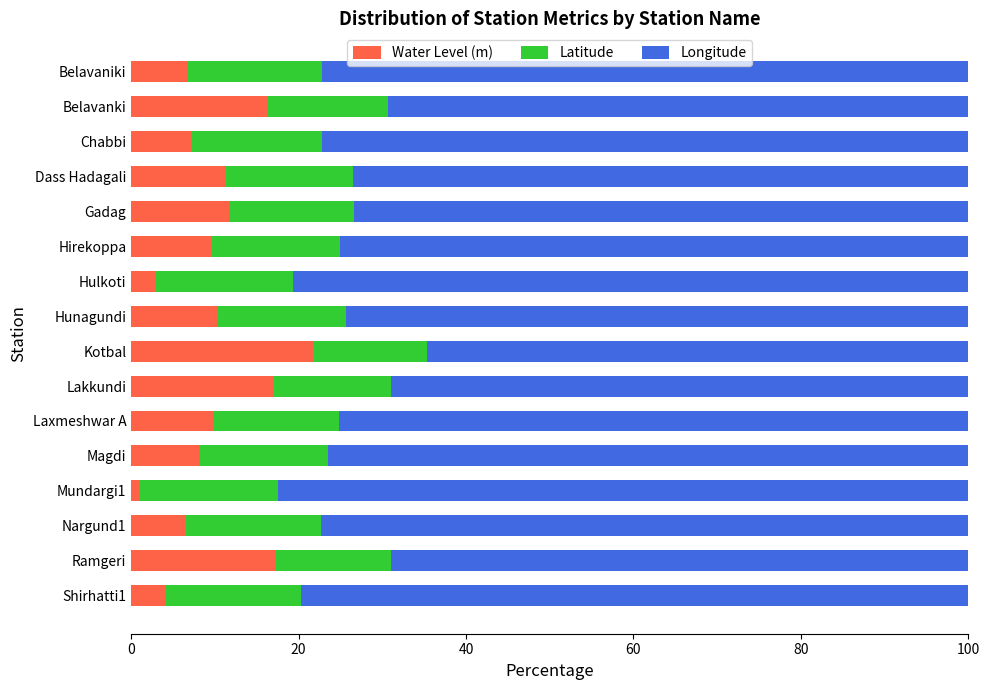

Is it true that Water Level (m) equals 6.8 at Belavaniki?

True